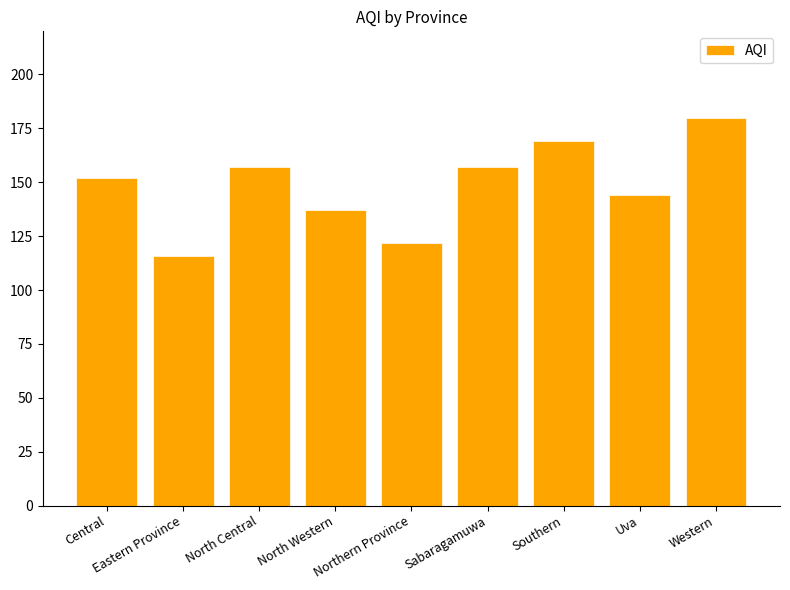

Read the value at North Central, to the nearest 5.

155